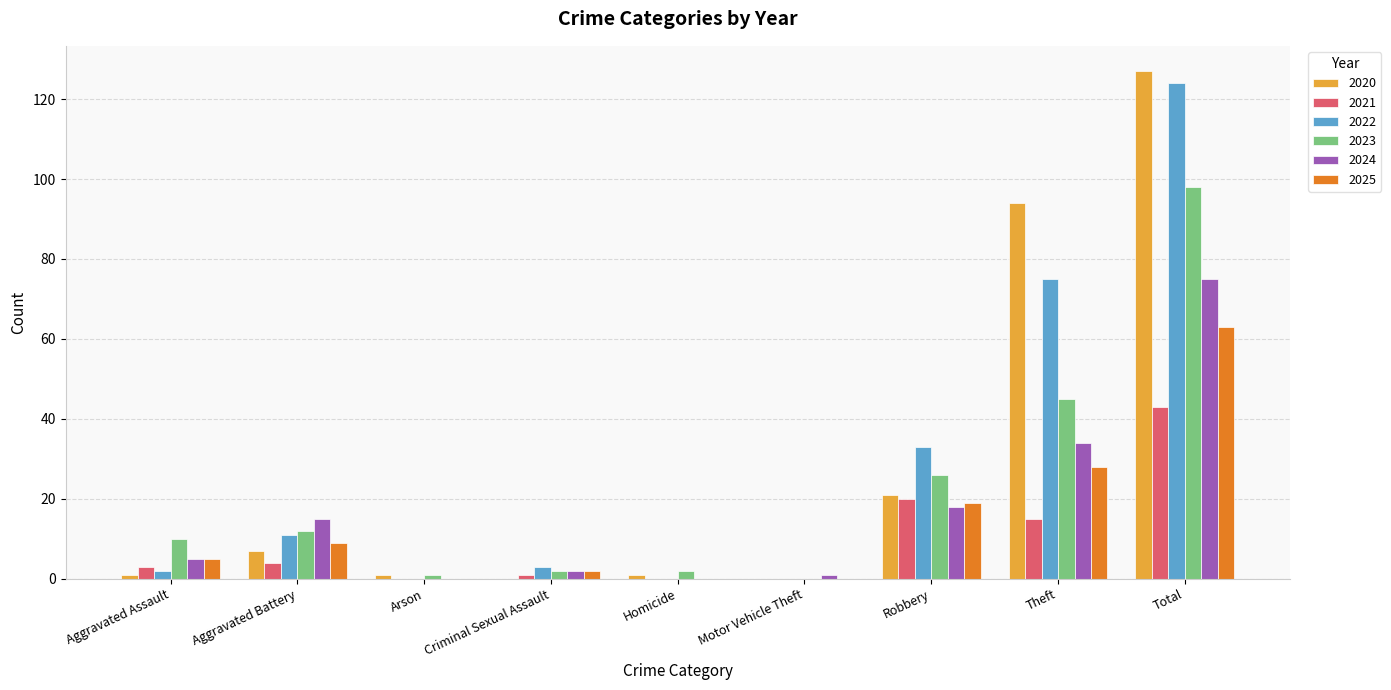

How many distinct data groups are displayed?

6